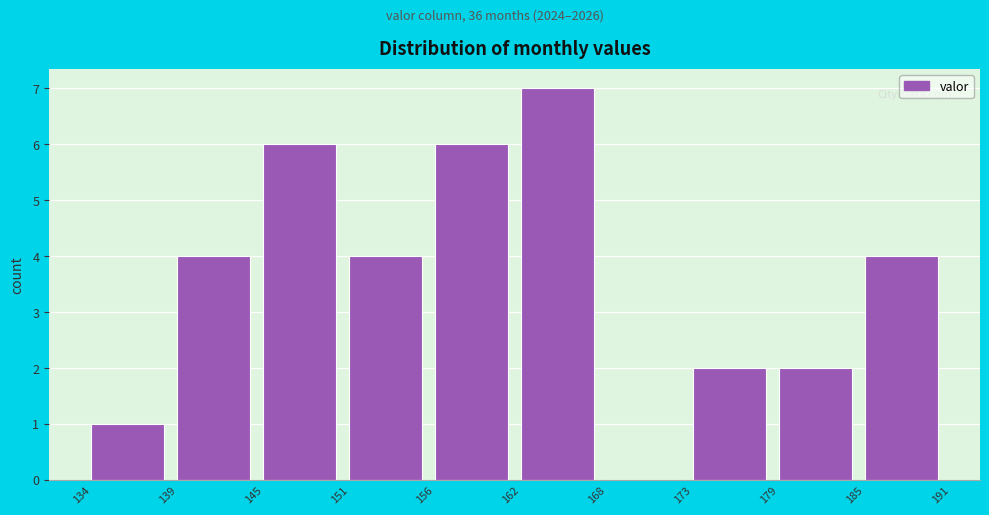

Reading left to right, list all the values displayed in this chart.

134=1	139=4	145=6	151=4	156=6	162=7	168=0	173=2	179=2	185=4